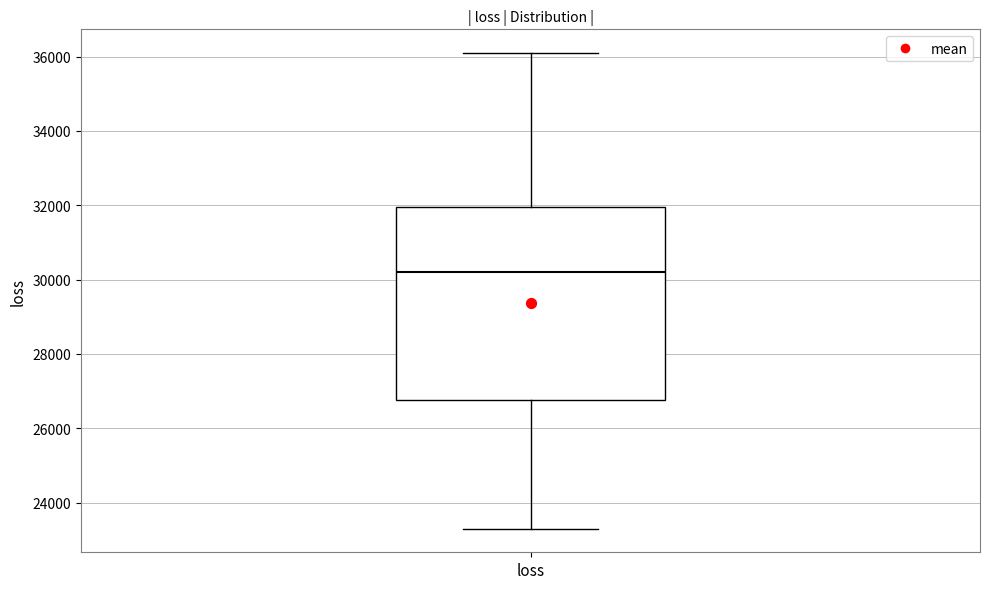

Where is the lower edge of the box for loss on the y-axis? The values are not printed on the chart, so give them approximately, as read against the axis.

26800